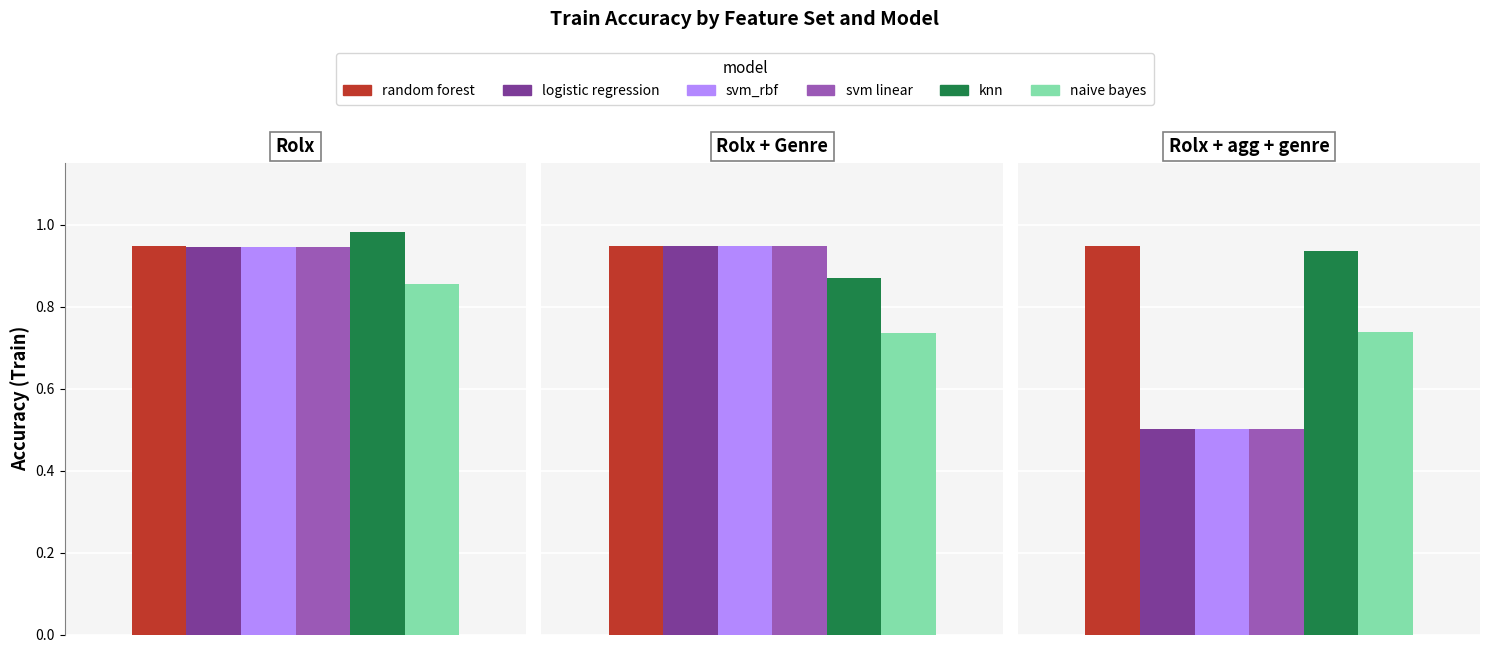

Does the chart contain stacked bars?

No